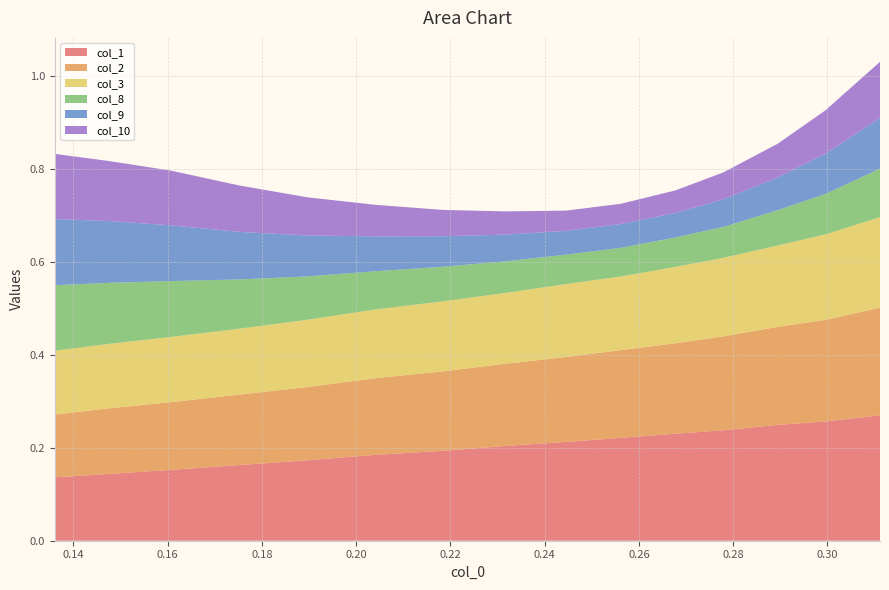

Reading right to left, extract all data points from this chart.

col_1: 0.3	0.3	0.2	0.2	0.2	0.2	0.2	0.2	0.2	0.2	0.2	0.2	0.2	0.1	0.1
col_2: 0.2	0.2	0.2	0.2	0.2	0.2	0.2	0.2	0.2	0.2	0.2	0.2	0.1	0.1	0.1
col_3: 0.2	0.2	0.2	0.2	0.2	0.2	0.2	0.2	0.2	0.1	0.1	0.1	0.1	0.1	0.1
col_8: 0.1	0.1	0.1	0.1	0.1	0.1	0.1	0.1	0.1	0.1	0.1	0.1	0.1	0.1	0.1
col_9: 0.1	0.1	0.1	0.1	0.1	0.1	0.1	0.1	0.1	0.1	0.1	0.1	0.1	0.1	0.1
col_10: 0.1	0.1	0.1	0.1	0.0	0.0	0.0	0.1	0.1	0.1	0.1	0.1	0.1	0.1	0.1